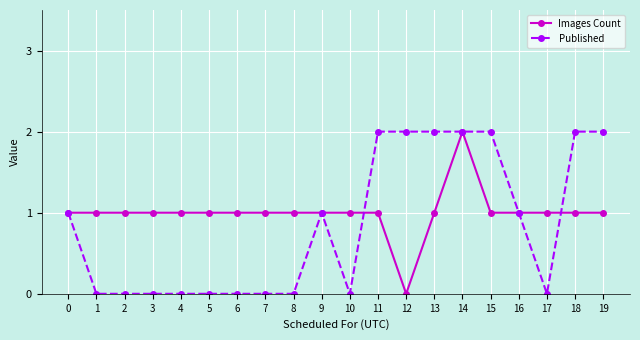

What is the difference between the maximum and minimum values in the Published series?

2